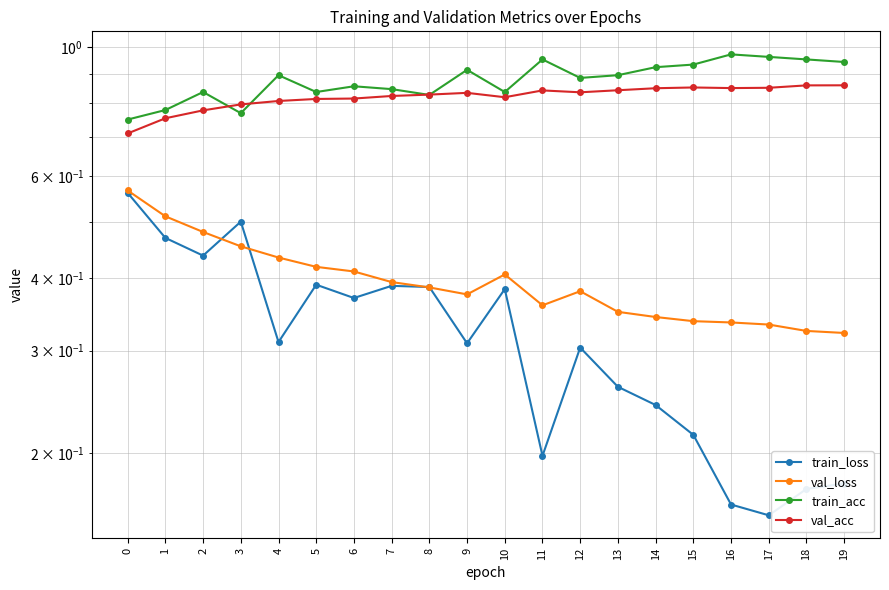

What is the smallest value displayed?

0.2